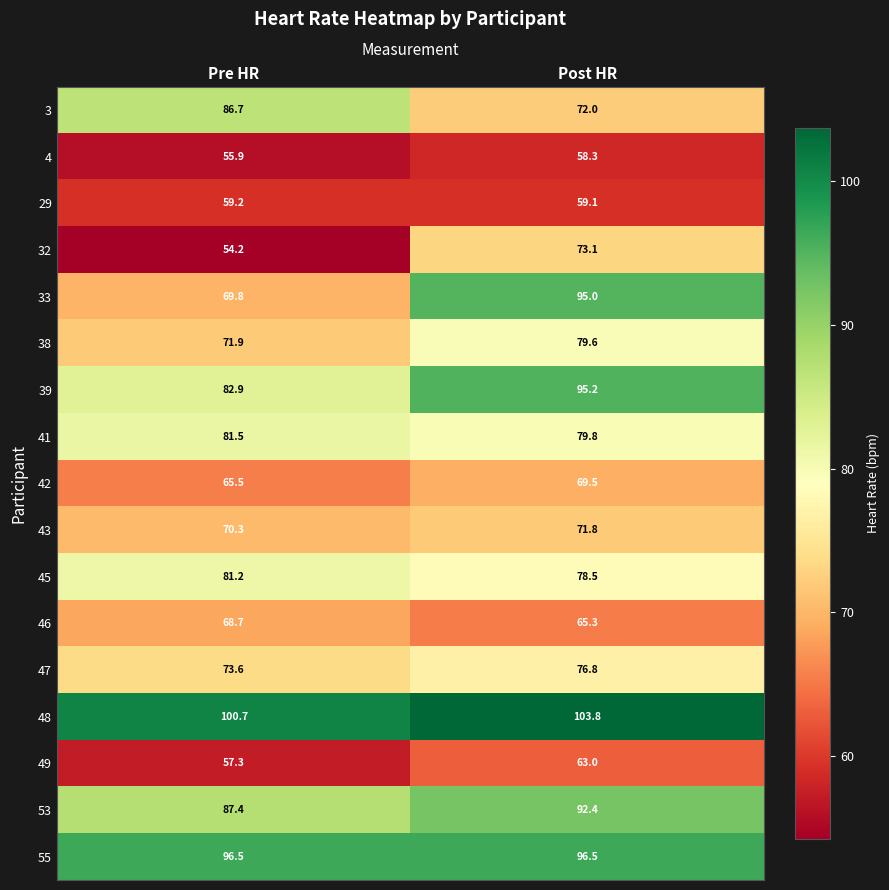

How many values in the 46 series exceed 68?

1